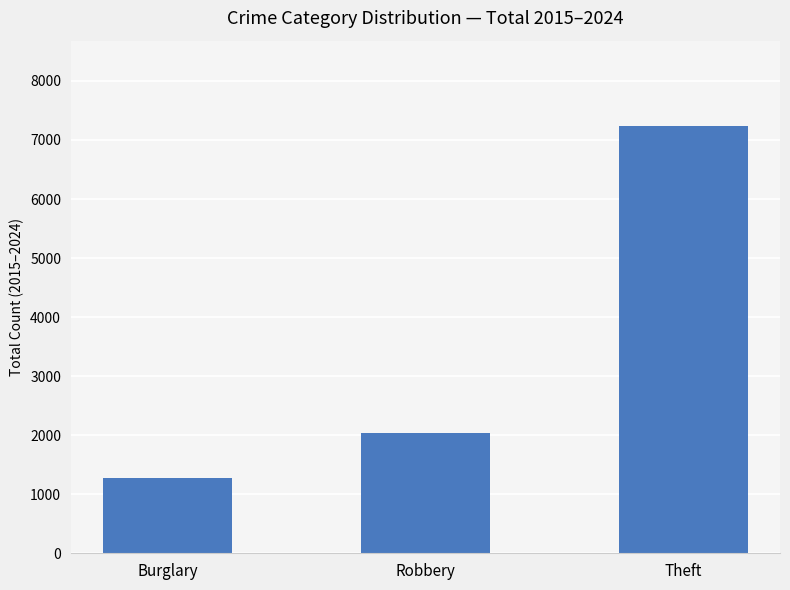

Are the bars grouped side by side (vs. stacked)?

No